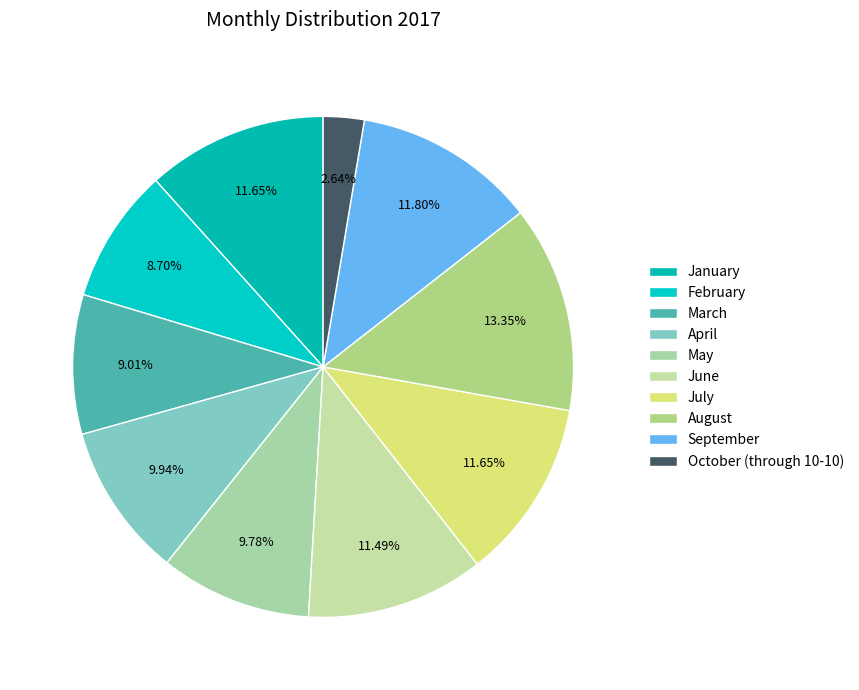

Combined, what portion of the pie is July and August?

25.0%